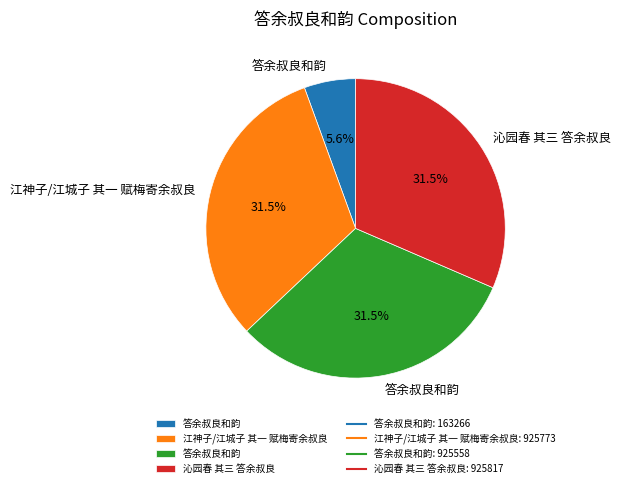

Is there any slice that represents more than half of the pie?

No